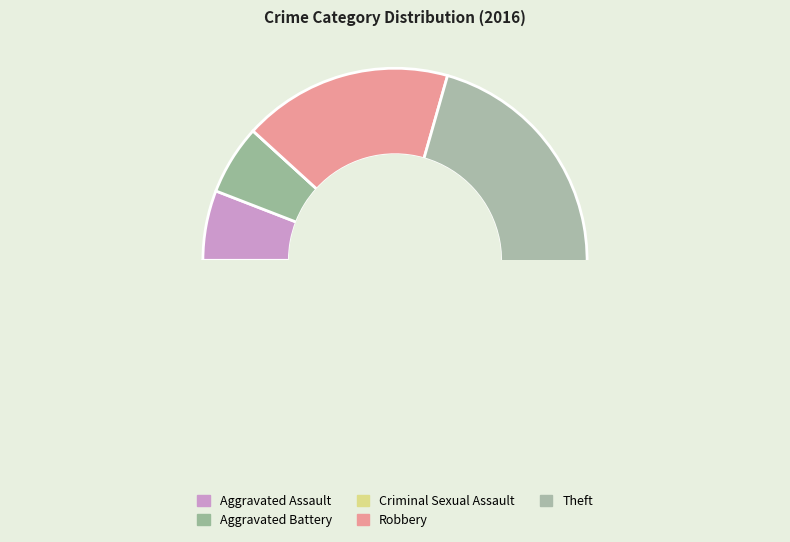

Is there a majority slice in this chart?

Yes